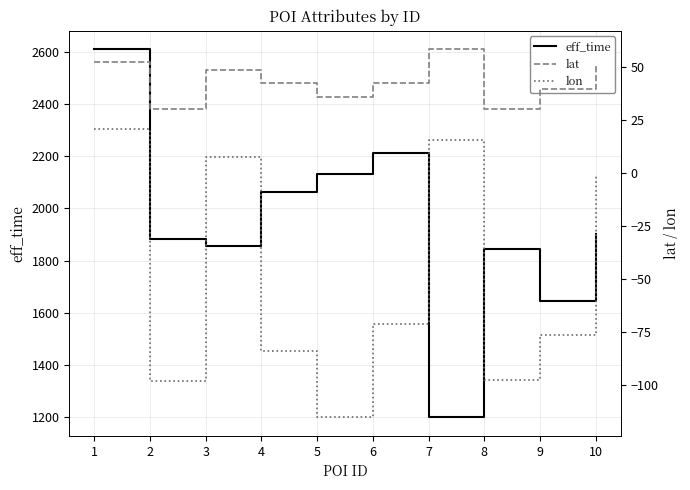

Reading right to left, list all the values displayed in this chart.

eff_time: 1903.0	1644.0	1846.0	1199.0	2214.0	2131.0	2062.0	1854.0	1883.0	2610.0
lat: 51.4	39.5	30.3	58.4	42.4	36.1	42.2	48.6	30.2	52.3
lon: -0.3	-76.2	-97.7	15.6	-71.0	-115.1	-83.8	7.8	-97.8	21.0